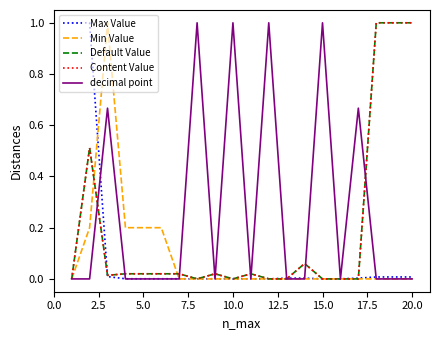

Is this an area chart (filled region under the line)?

No